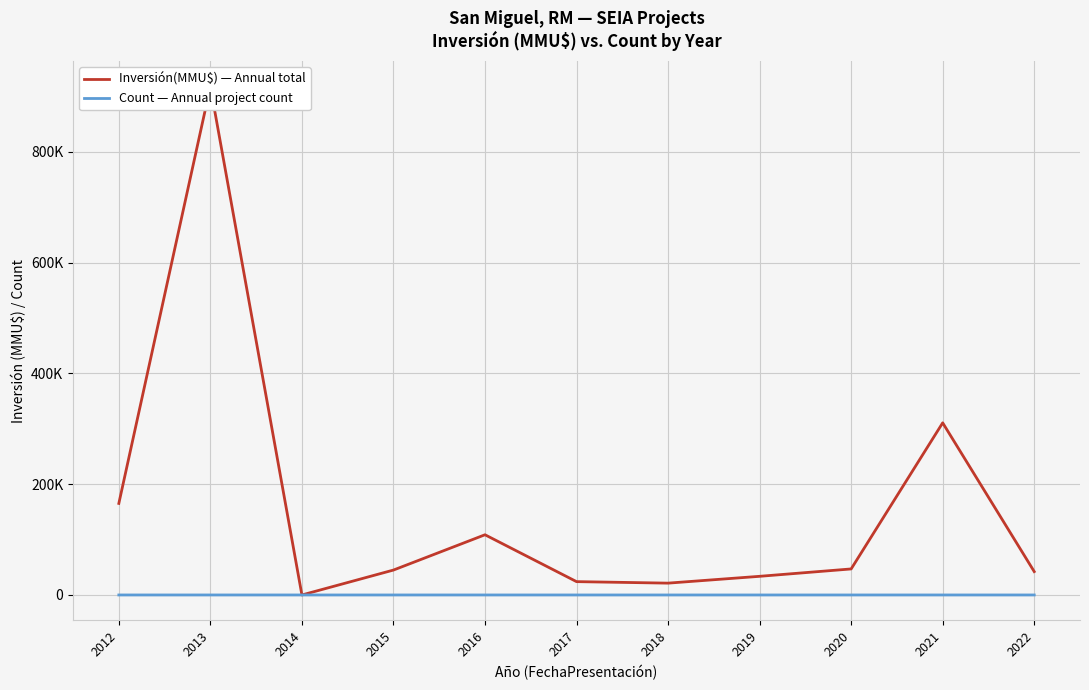

Which series has the largest total across all categories?

Inversión(MMU$) — Annual total